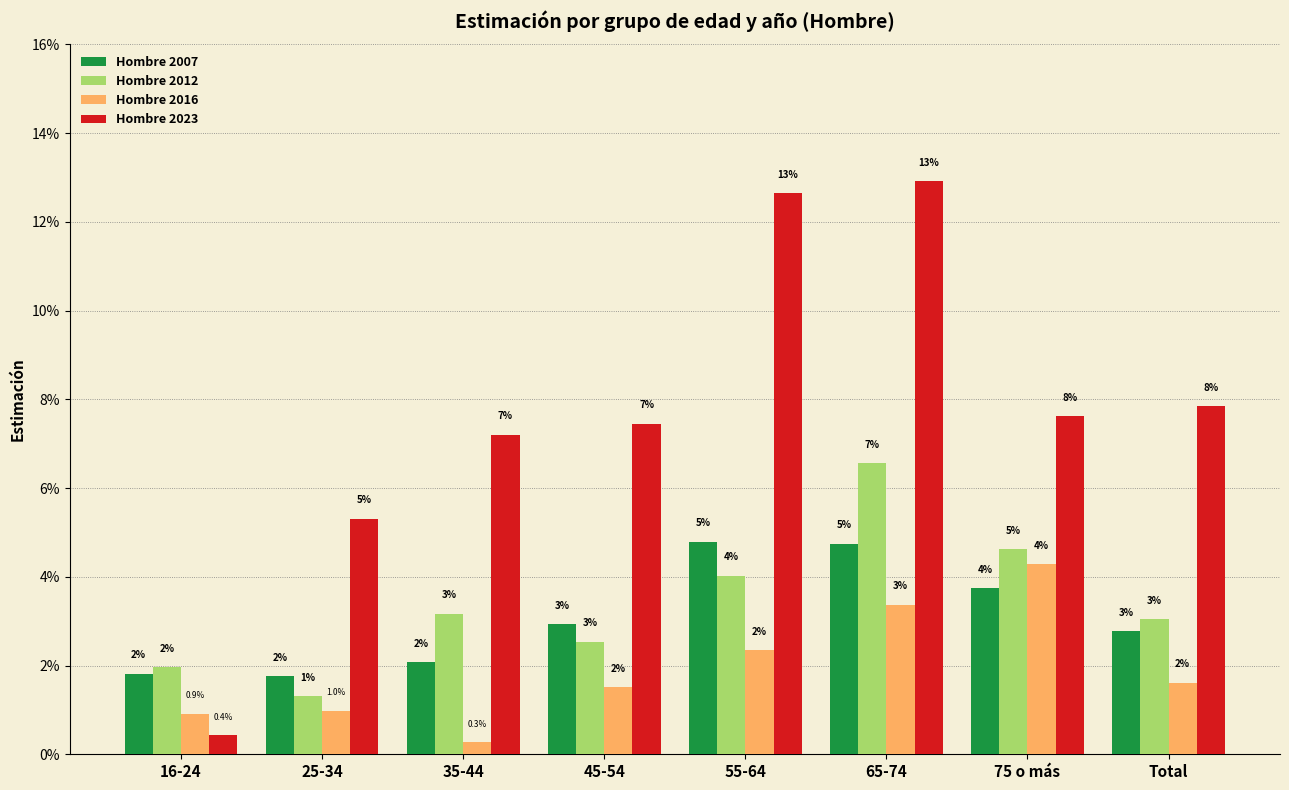

Which series has the largest range (max minus min)?

Hombre 2023